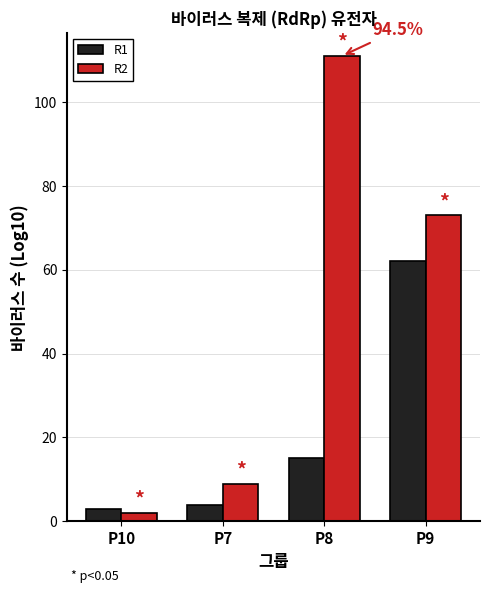

What is the total value across all series at P8?

126